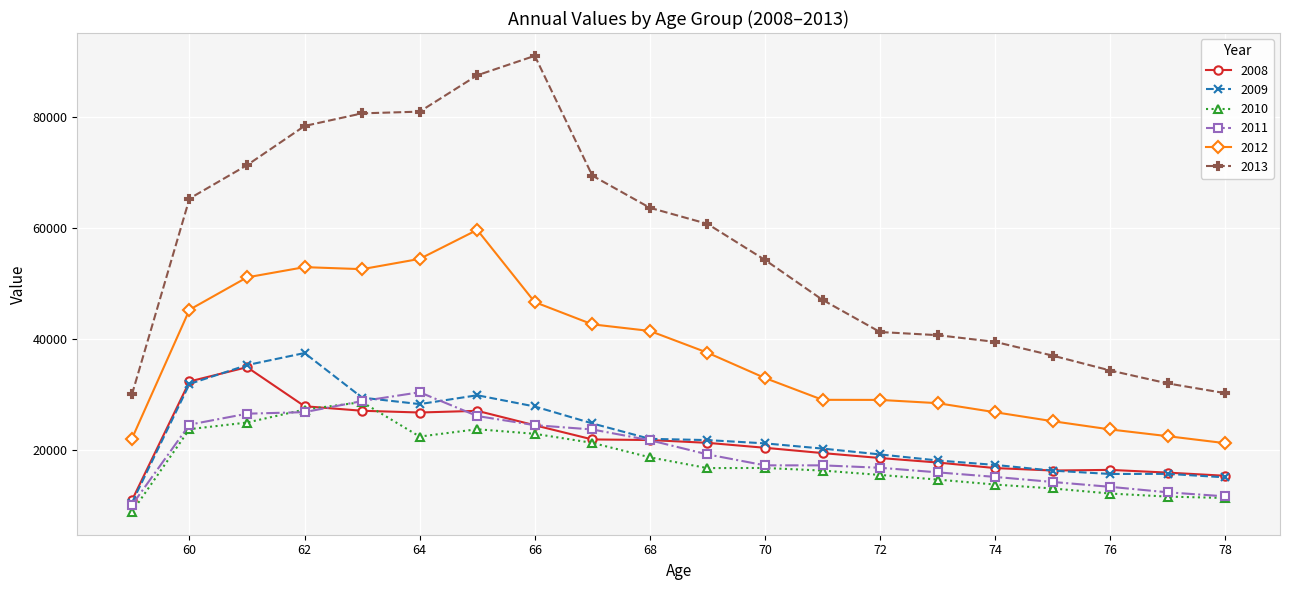

What is the greatest value displayed?

90930.1